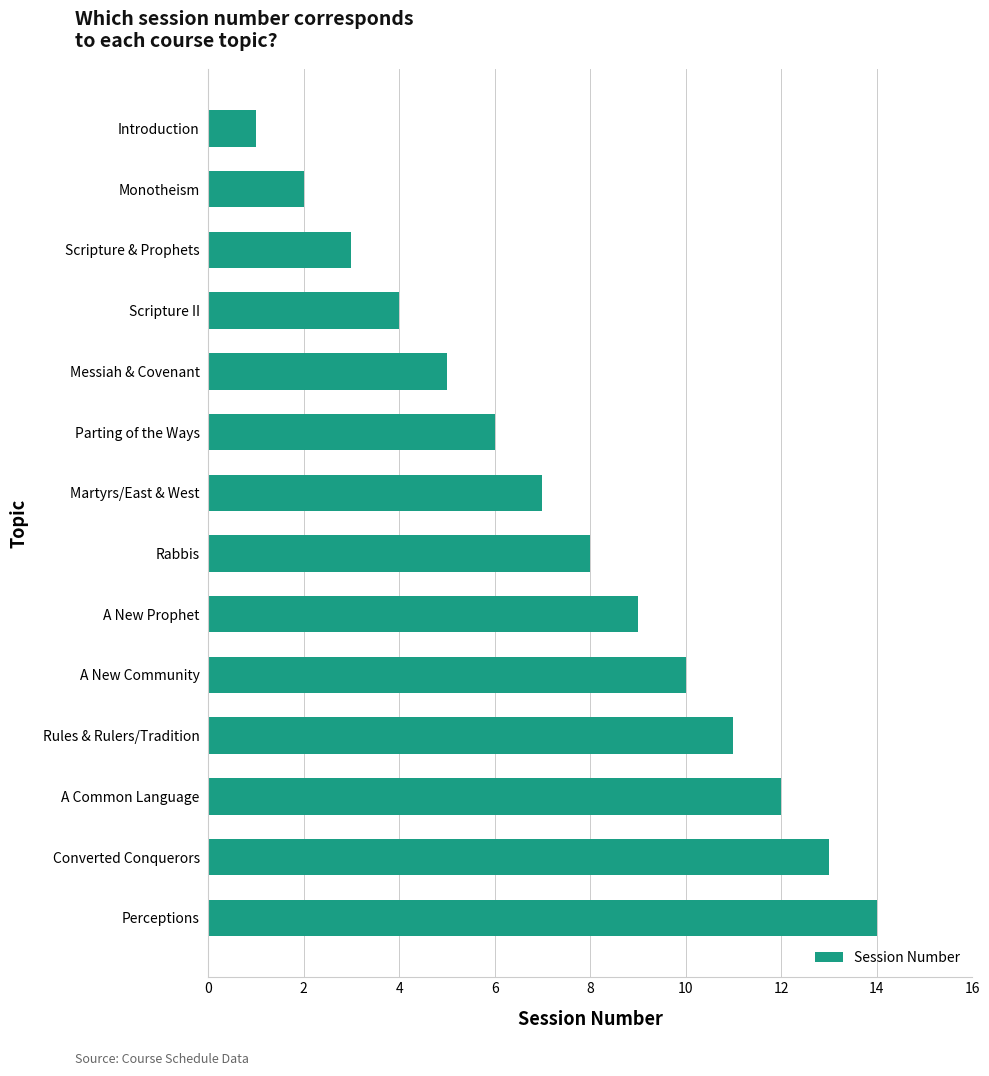

How many series are shown in this chart?

1